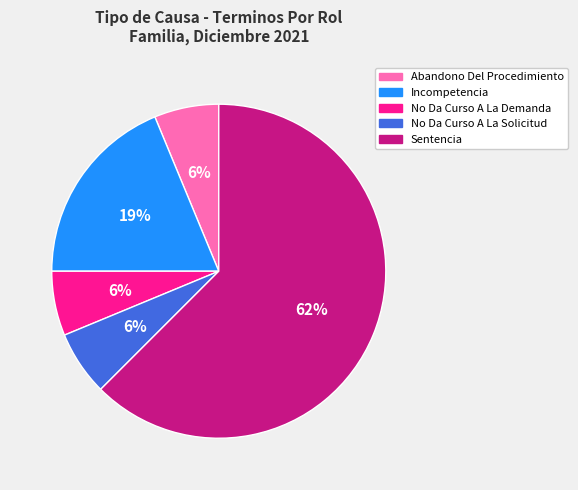

What percentage is the Abandono Del Procedimiento slice, to the nearest percent?

6%